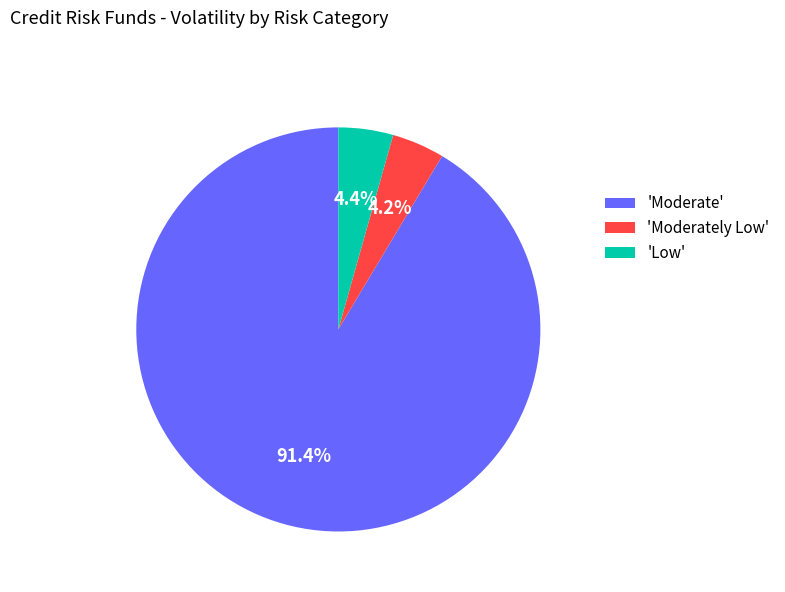

Count the number of slices in the pie.

3